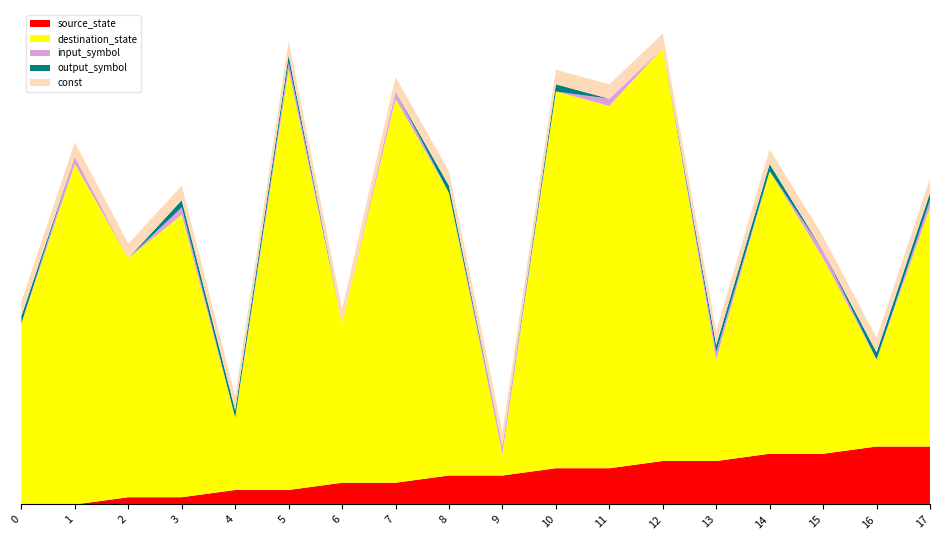

What are all the series names shown in the legend?

source_state, destination_state, input_symbol, output_symbol, const